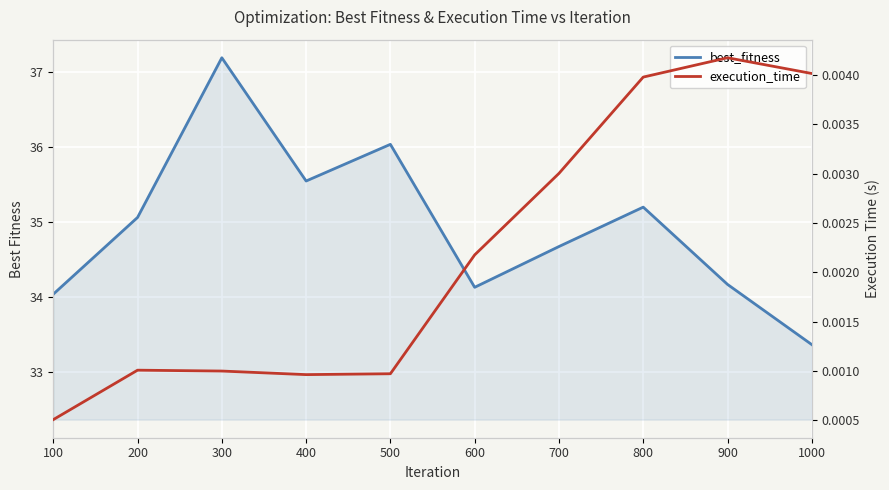

True or false: best_fitness has a value of 33.4 at 1000.

True